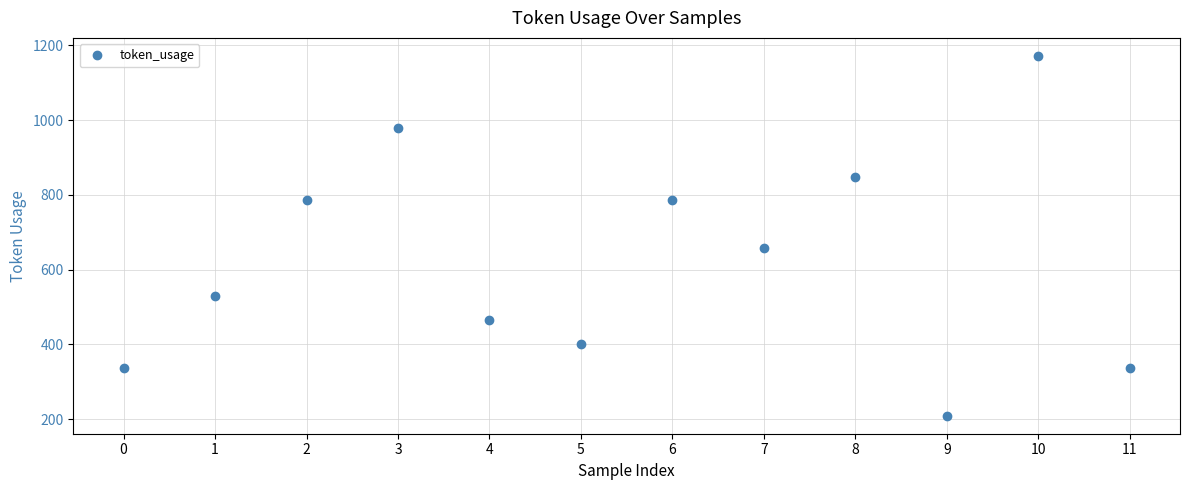

What is the sum of all values?

7510